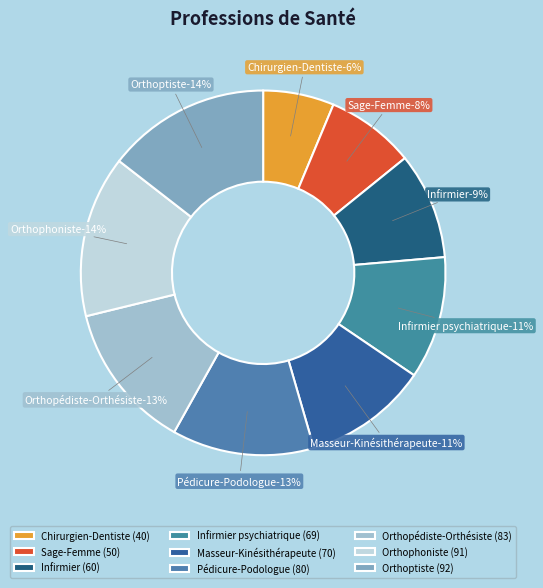

Rank the categories by value from highest to lowest.

Orthoptiste, Orthophoniste, Orthopédiste-Orthésiste, Pédicure-Podologue, Masseur-Kinésithérapeute, Infirmier psychiatrique, Infirmier, Sage-Femme, Chirurgien-Dentiste